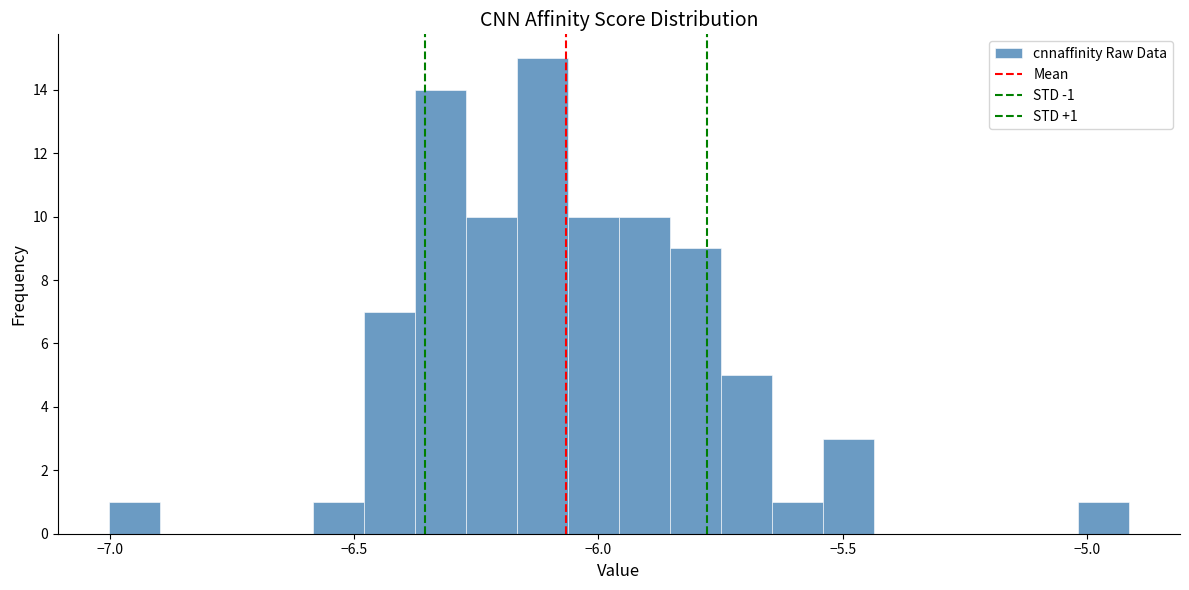

Read against the x-axis, roughly where is the centre of the tallest bar?

-6.10